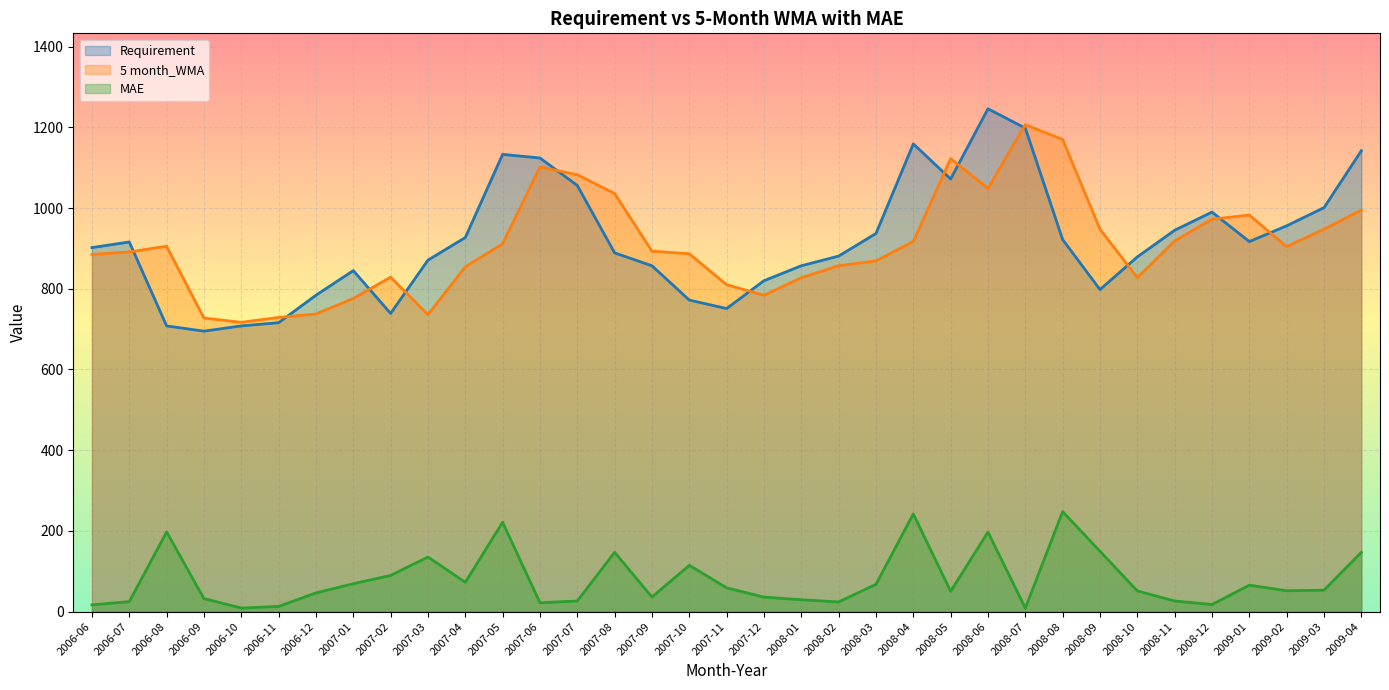

What is the difference between the Requirement values at 2008-03 and 2008-07?

261.0